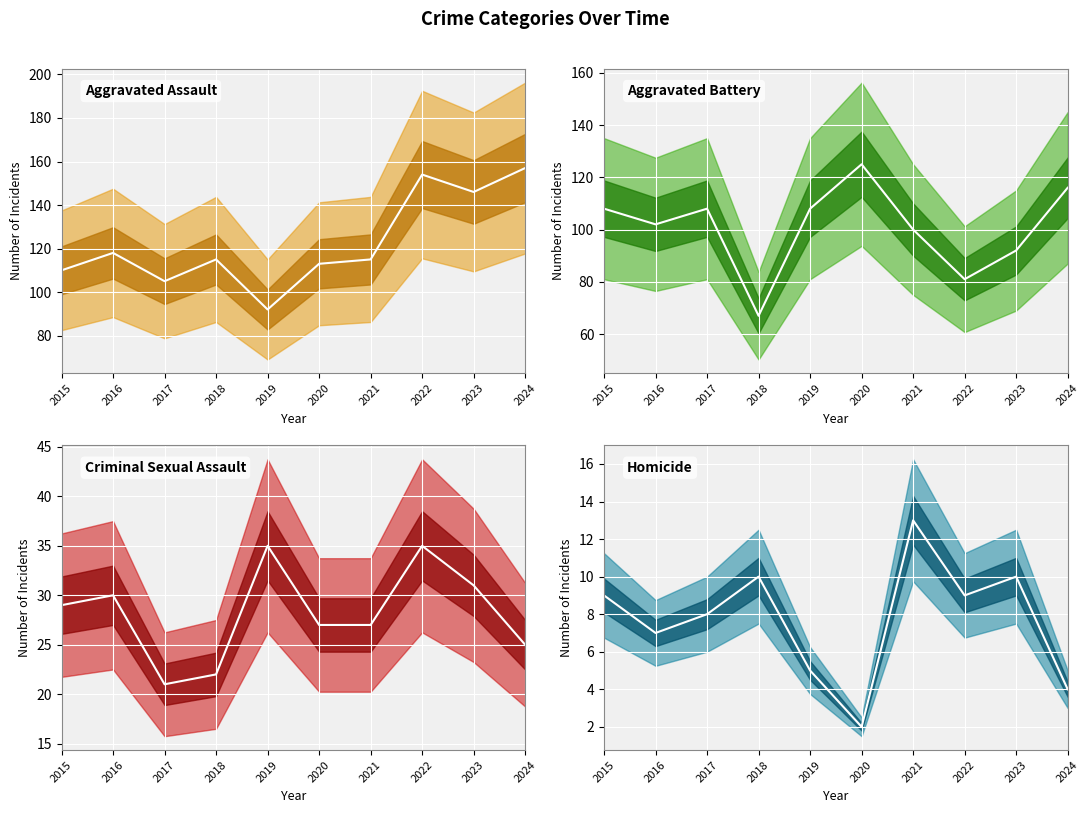

The Aggravated Assault (mean) series shows 92 at 2019. True or false?

True